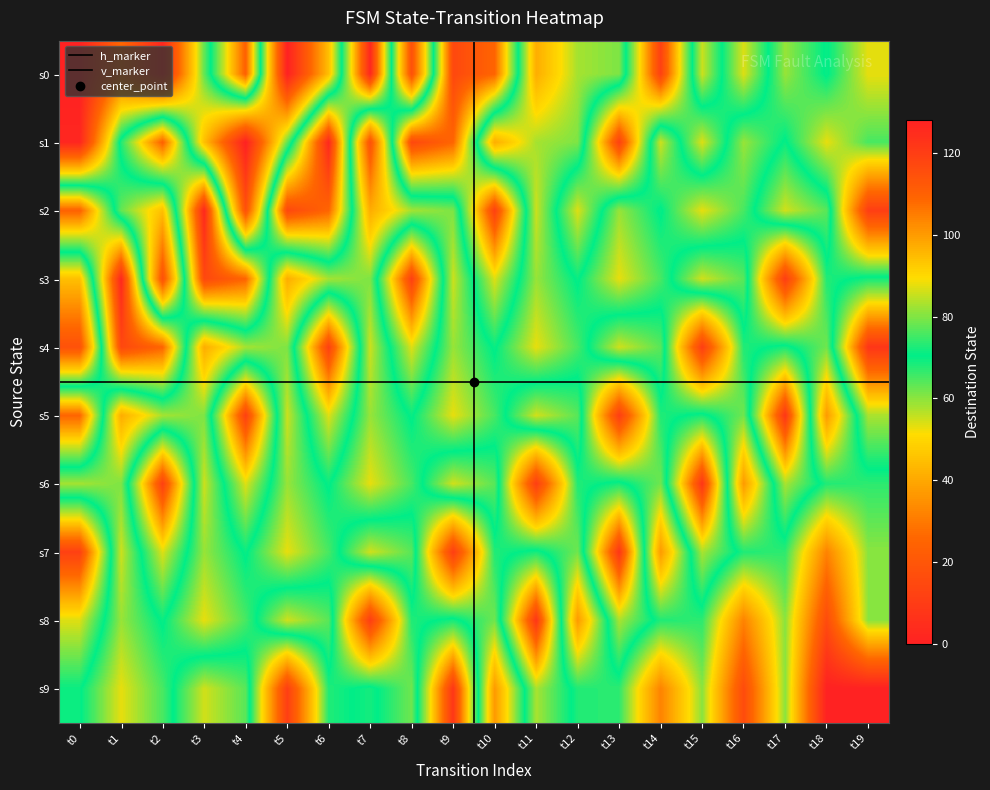

Which category has the highest value across all series?

t7